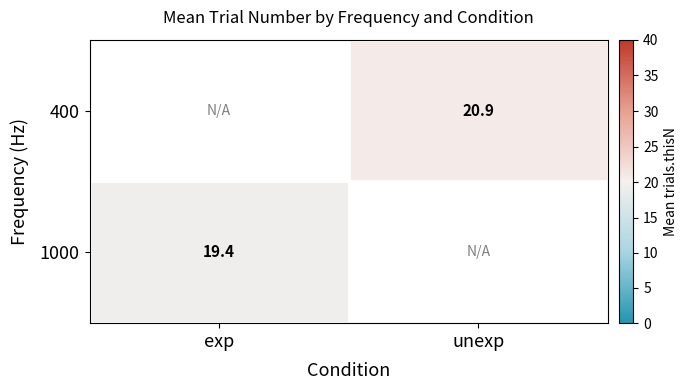

The 1000 series shows 34.2 at exp. True or false?

False